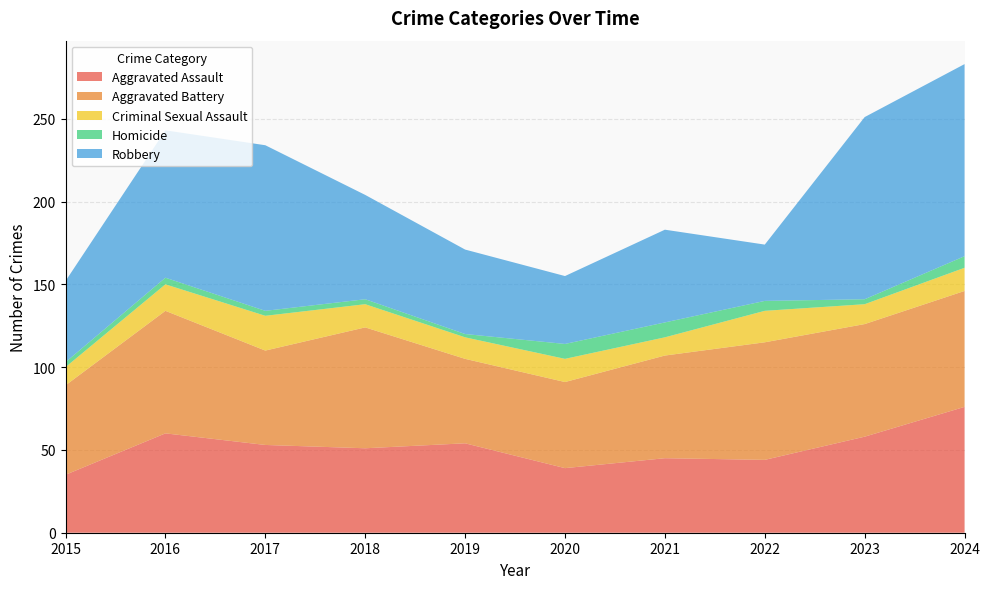

Reading left to right, list all the values displayed in this chart.

Aggravated Assault: 35	60	53	51	54	39	45	44	58	76
Aggravated Battery: 54	74	57	73	51	52	62	71	68	70
Criminal Sexual Assault: 11	16	21	14	13	14	11	19	12	14
Homicide: 3	4	3	3	2	9	9	6	3	7
Robbery: 49	89	100	63	51	41	56	34	110	116